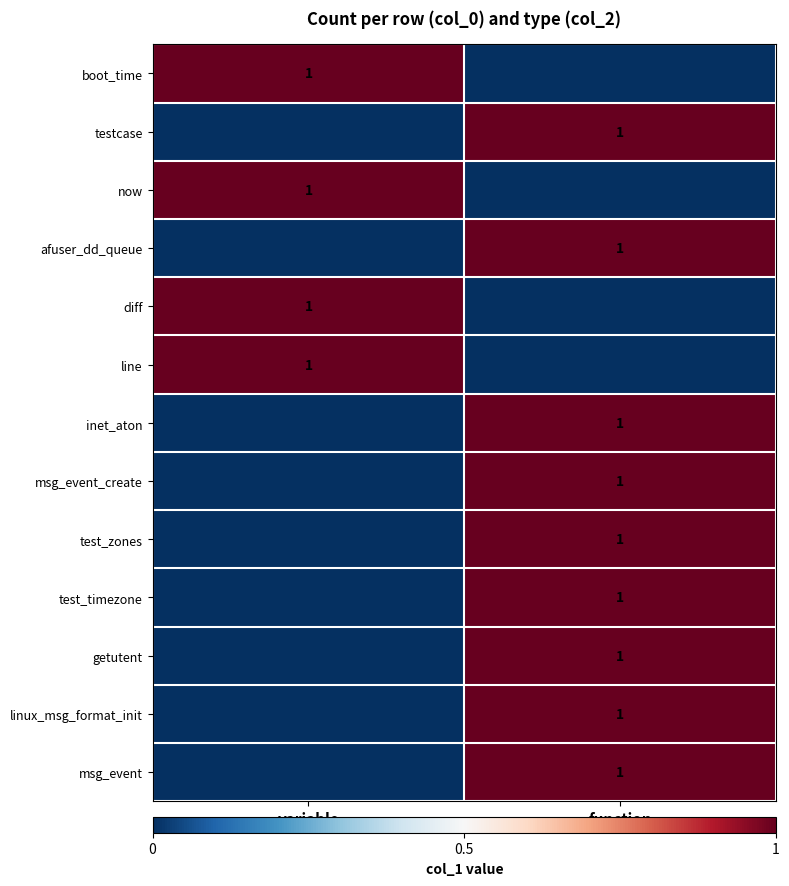

Is it true that boot_time equals 1 at variable?

True